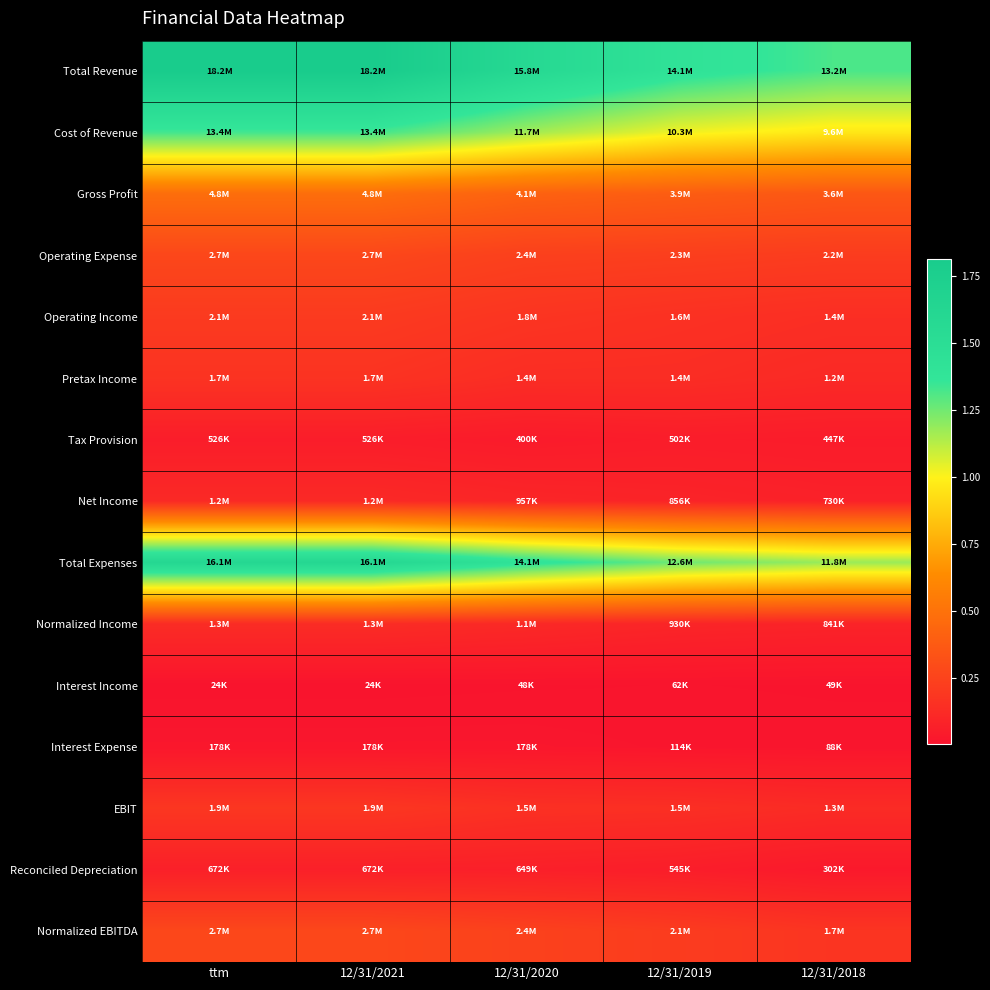

At 12/31/2021, list the series in order from smallest to largest.

Interest Income, Interest Expense, Tax Provision, Reconciled Depreciation, Net Income, Normalized Income, Pretax Income, EBIT, Operating Income, Operating Expense, Normalized EBITDA, Gross Profit, Cost of Revenue, Total Expenses, Total Revenue